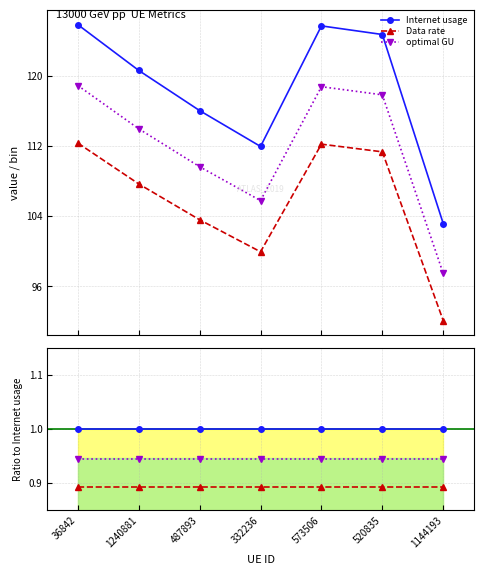

How many optimal GU values are between 0 and 1?

7